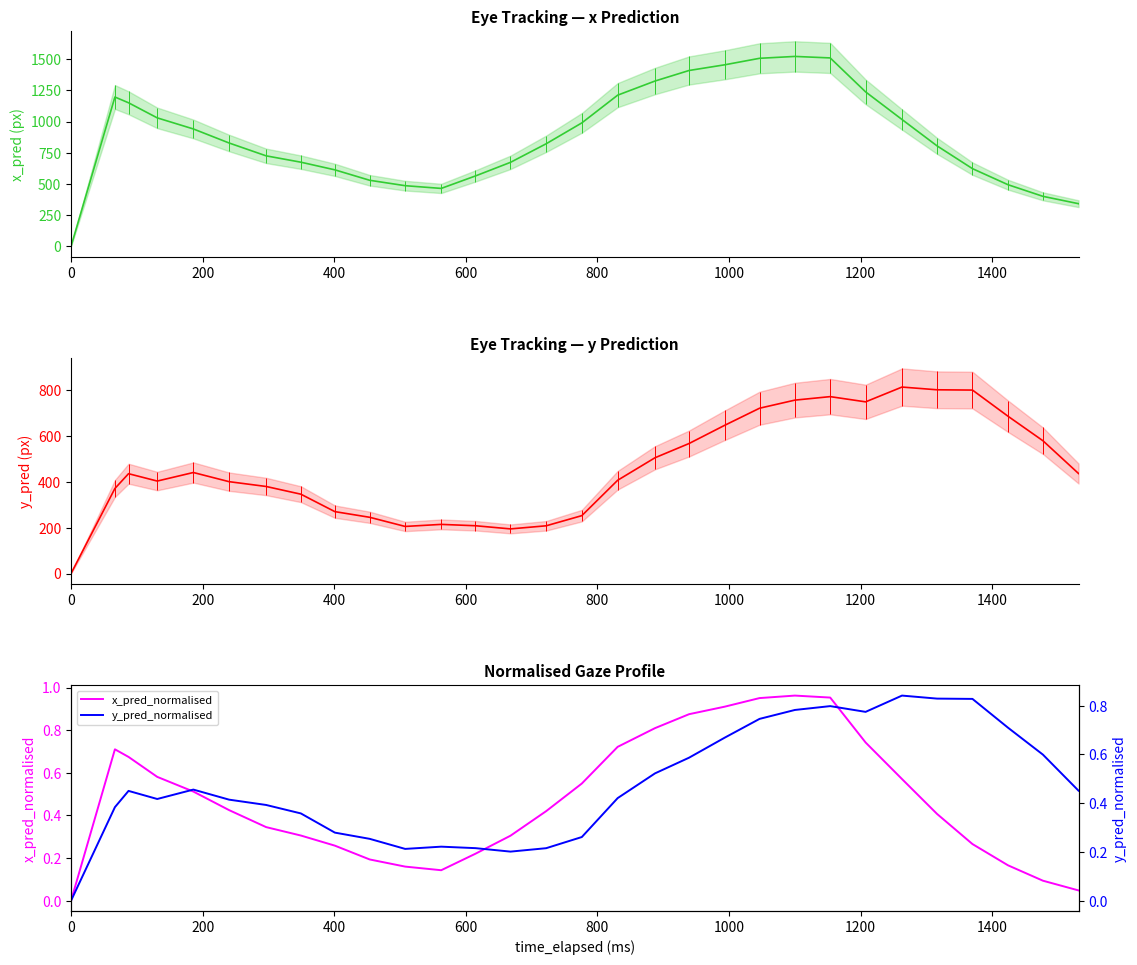

How many positive values does the y_pred_normalised series have?

29